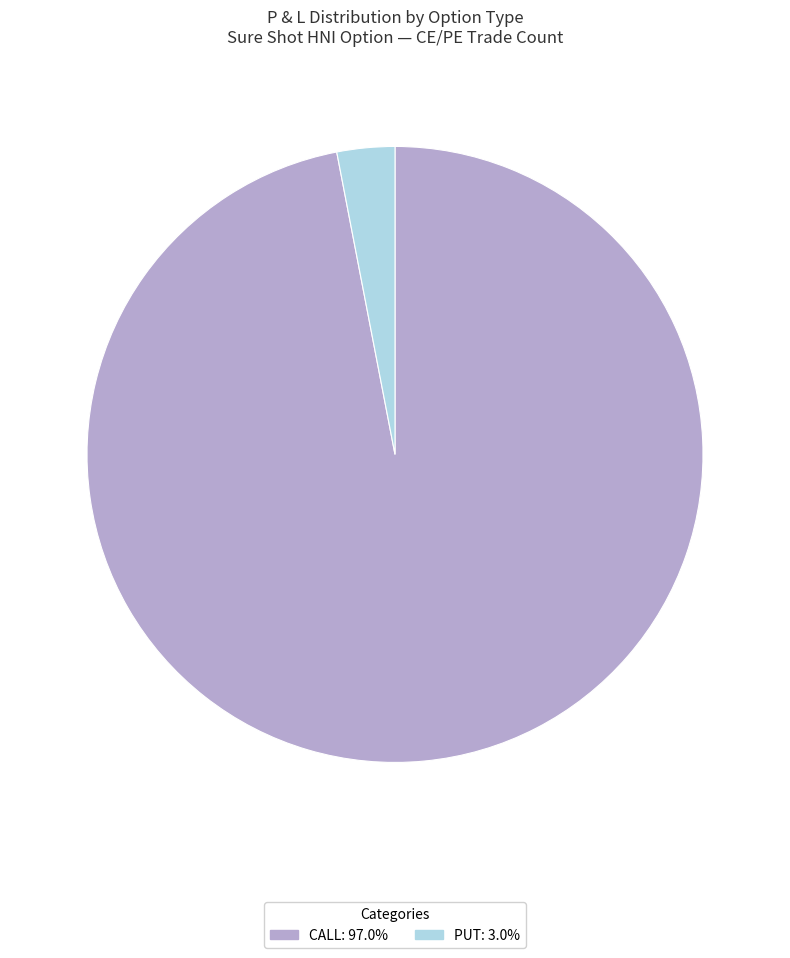

Approximately how many times larger is the value at CALL: 97.0% compared to PUT: 3.0%?

32.0